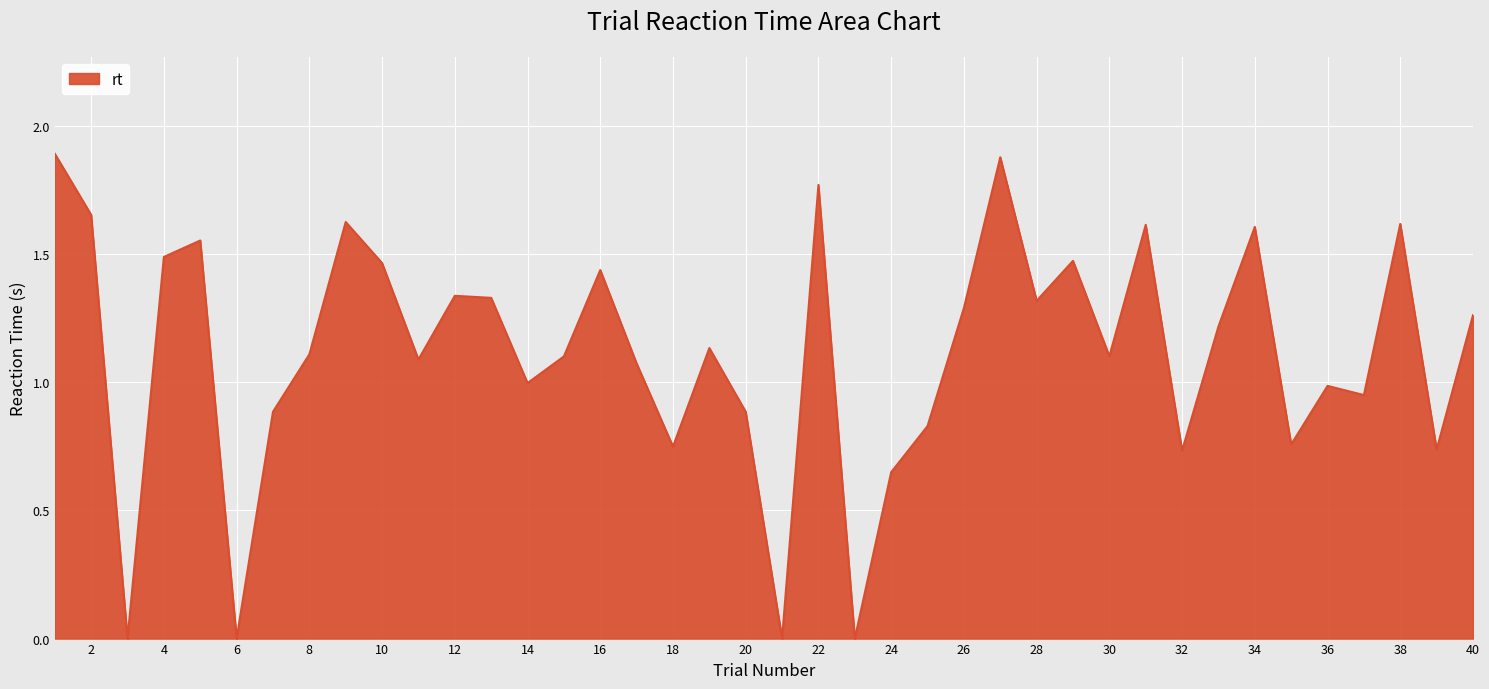

What is the difference between the values at 22 and 18?

1.0